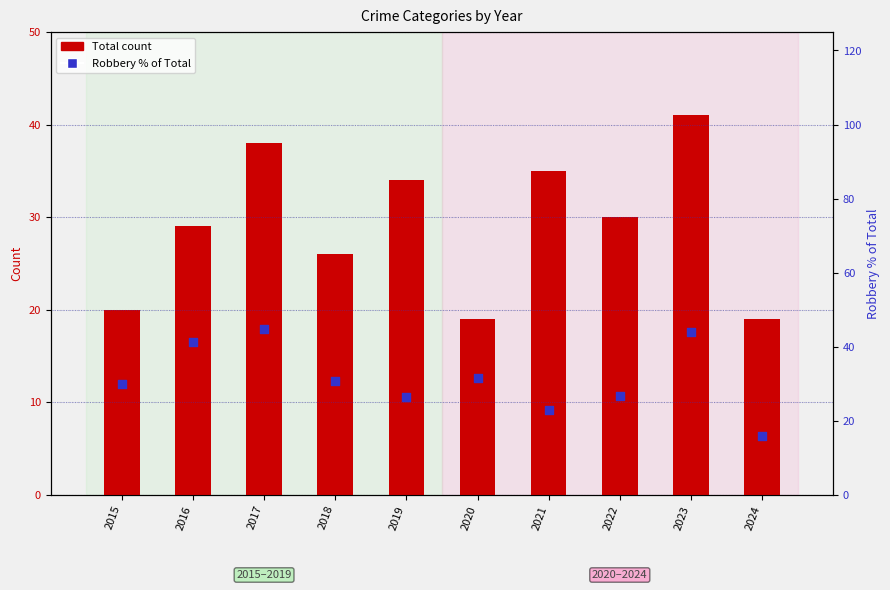

At which category is the sum across all series the highest?

2023